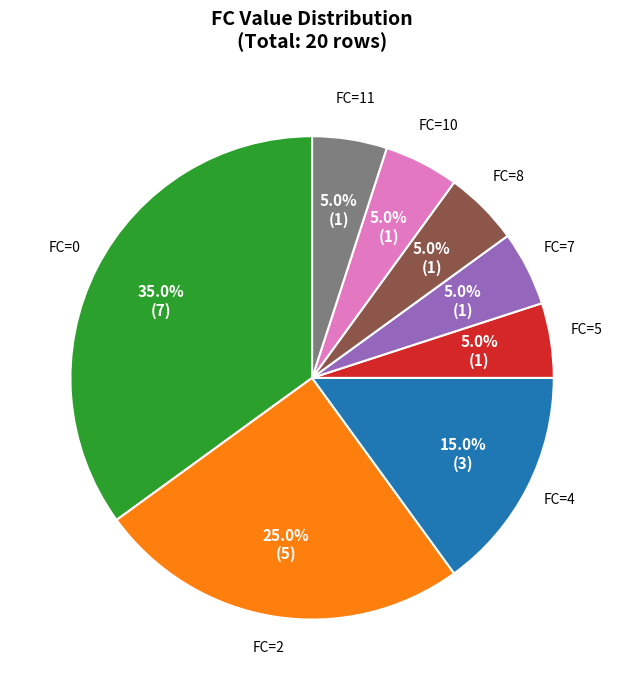

What is the ratio of the value at FC=2 to the value at FC=4?

1.7